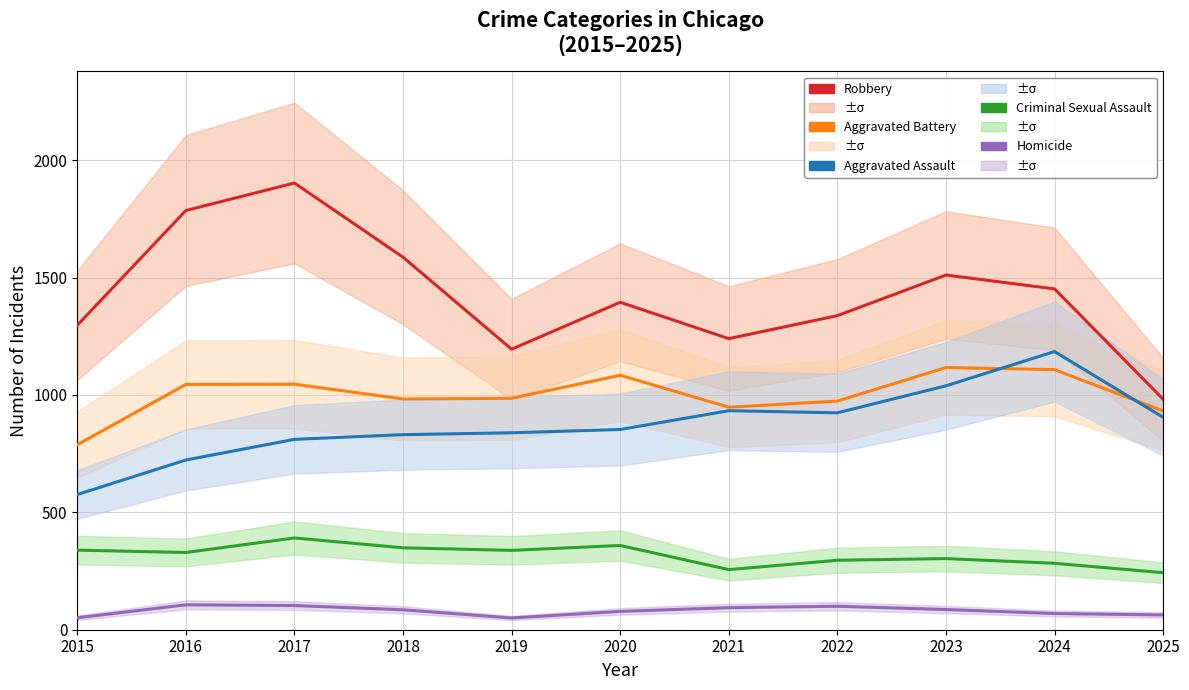

Reading left to right, extract all data points from this chart.

Robbery: 1297	1786	1903	1587	1195	1395	1240	1338	1511	1452	982
Aggravated Battery: 788	1045	1046	983	986	1084	948	974	1117	1108	932
Aggravated Assault: 576	723	811	831	839	853	933	924	1039	1185	905
Criminal Sexual Assault: 339	329	391	349	338	359	256	296	303	283	243
Homicide: 51	106	103	85	50	78	94	100	86	69	63